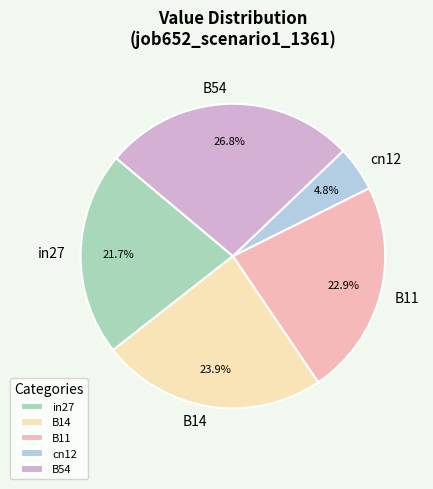

To the nearest percent, what is the combined percentage of B11 and B14?

47%